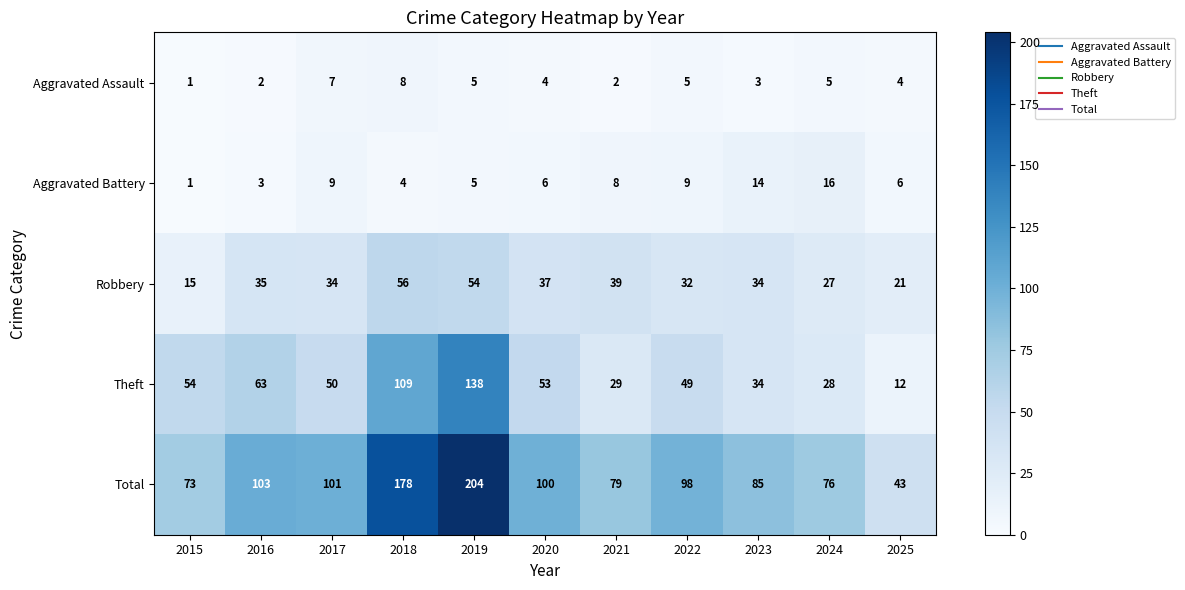

Rank the series by their maximum value, from highest to lowest.

Total, Theft, Robbery, Aggravated Battery, Aggravated Assault